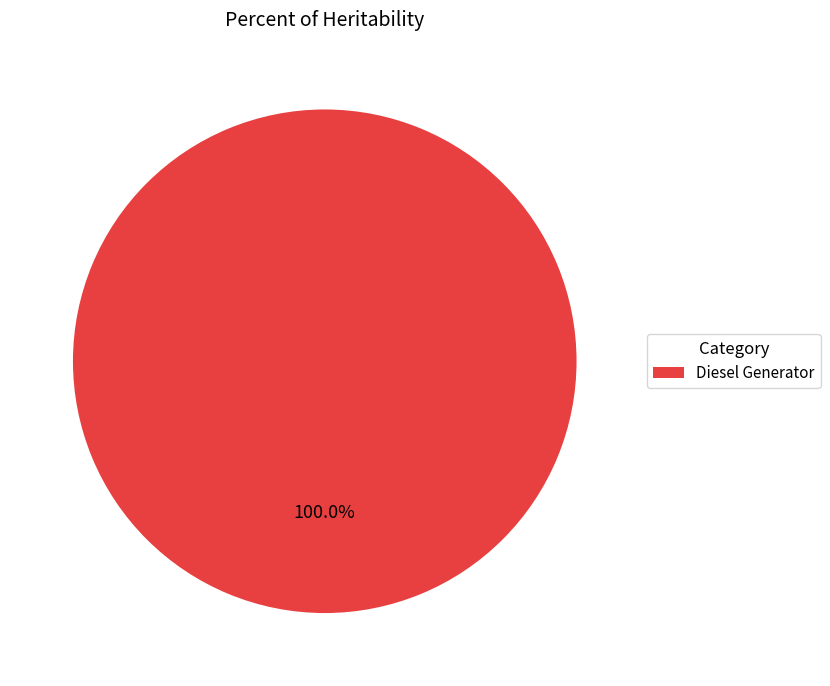

Does Diesel Generator account for over 50% of the chart?

Yes